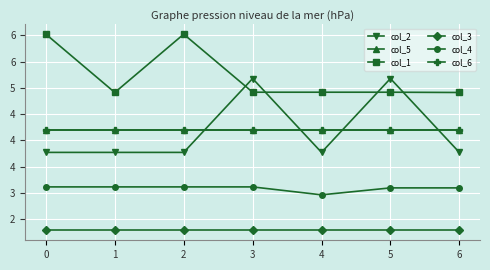

True or false: col_5 and col_4 intersect in this chart.

False